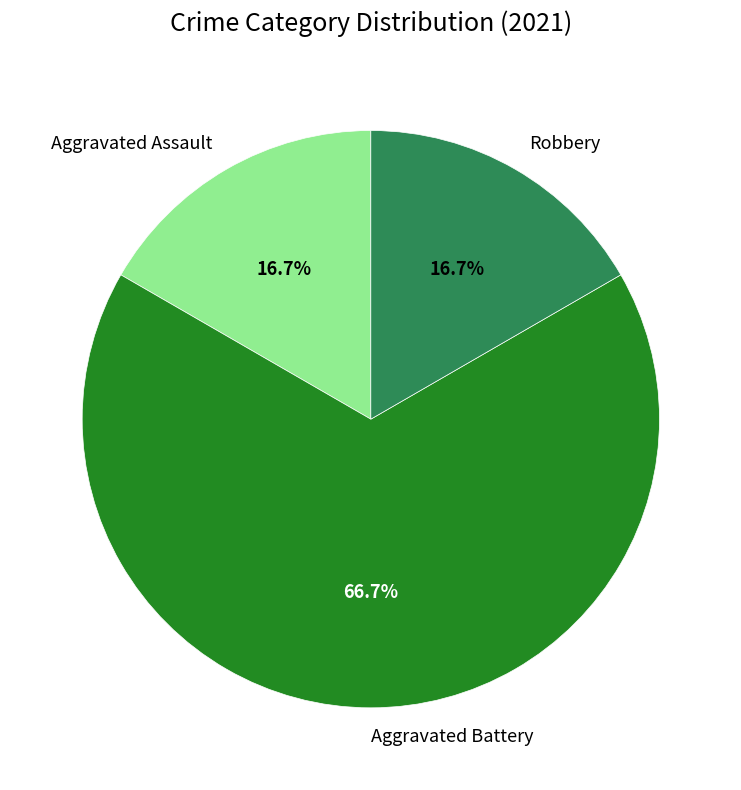

Is it true that Aggravated Battery is 55% of the pie?

False